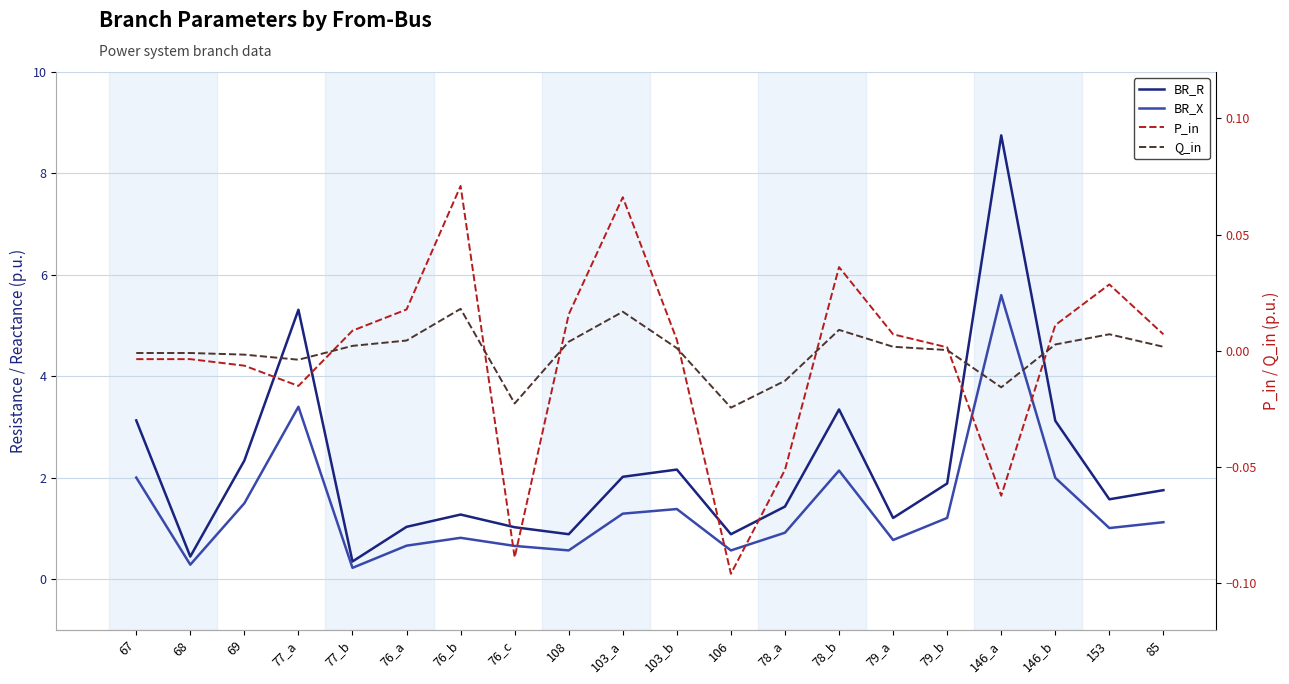

At which label is P_in closest to 0?

79_b